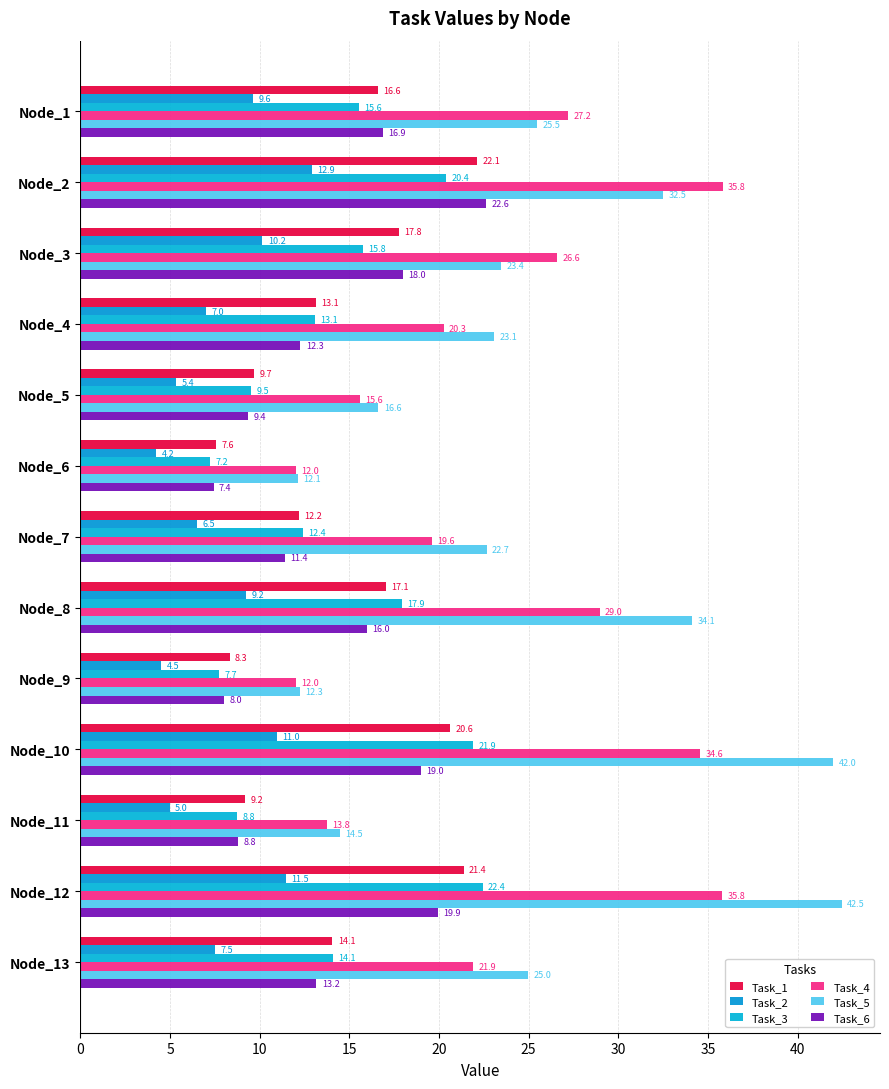

How many data points in Task_5 are less than 23?

5